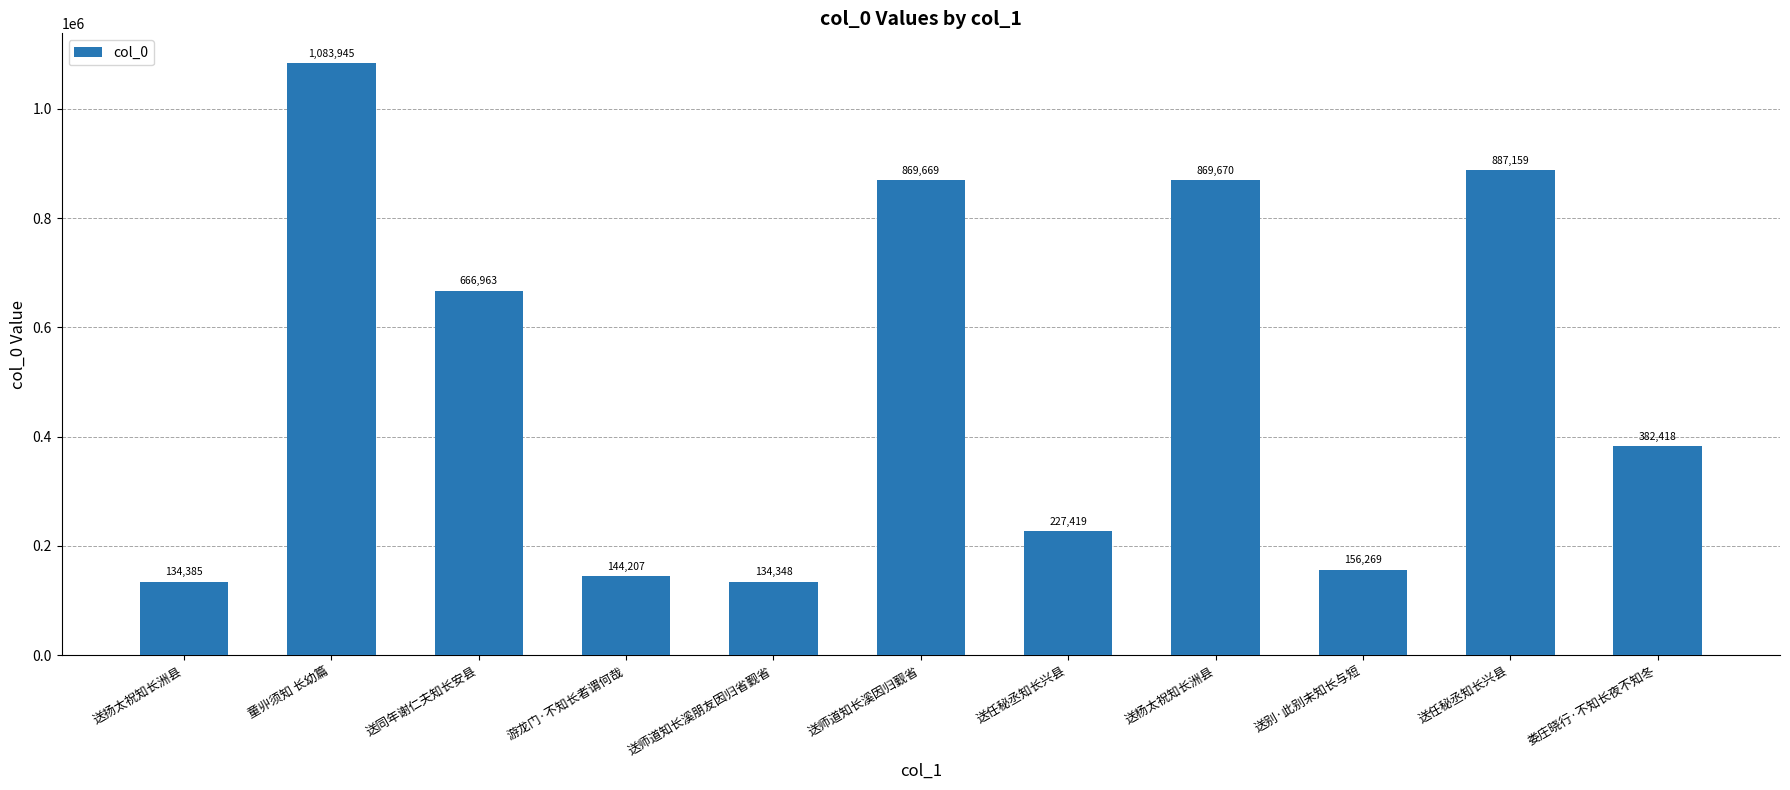

List the labels in order of value, smallest first.

送师道知长溪朋友因归省觐省, 送扬太祝知长洲县, 游龙门·不知长者谓何哉, 送别·此别未知长与短, 送任秘丞知长兴县, 娄庄晓行·不知长夜不知冬, 送同年谢仁夫知长安县, 送师道知长溪因归觐省, 送杨太祝知长洲县, 送任秘丞知长兴县, 童丱须知 长幼篇